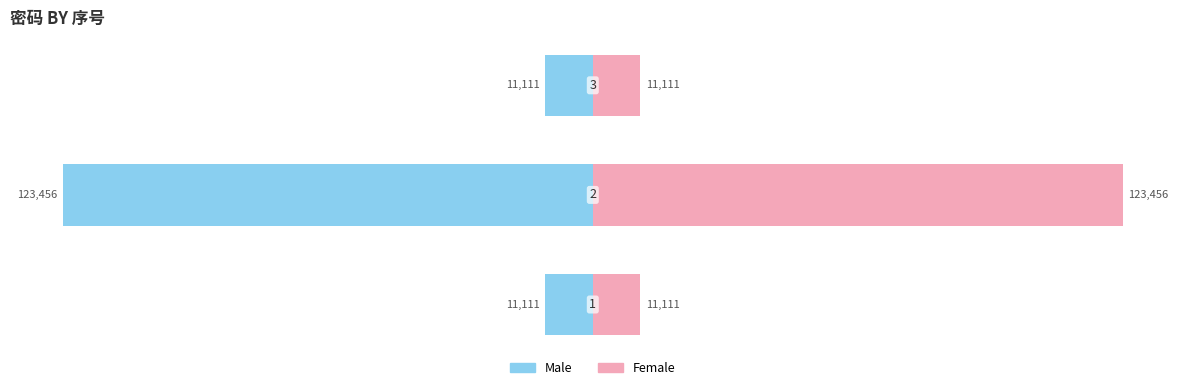

Are the bars horizontal?

Yes